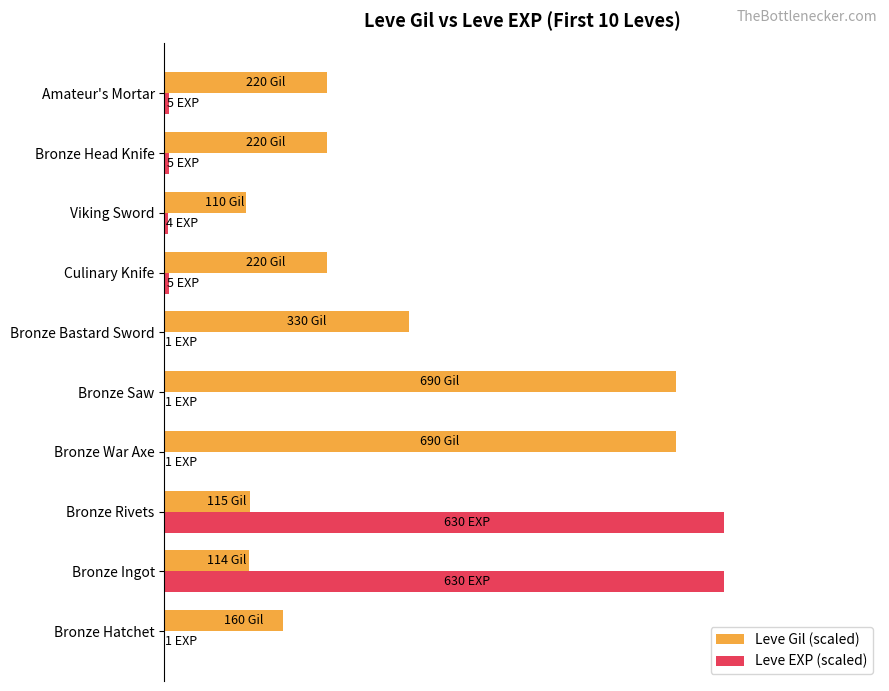

What is the average value of the Leve EXP (scaled) series?

16.7